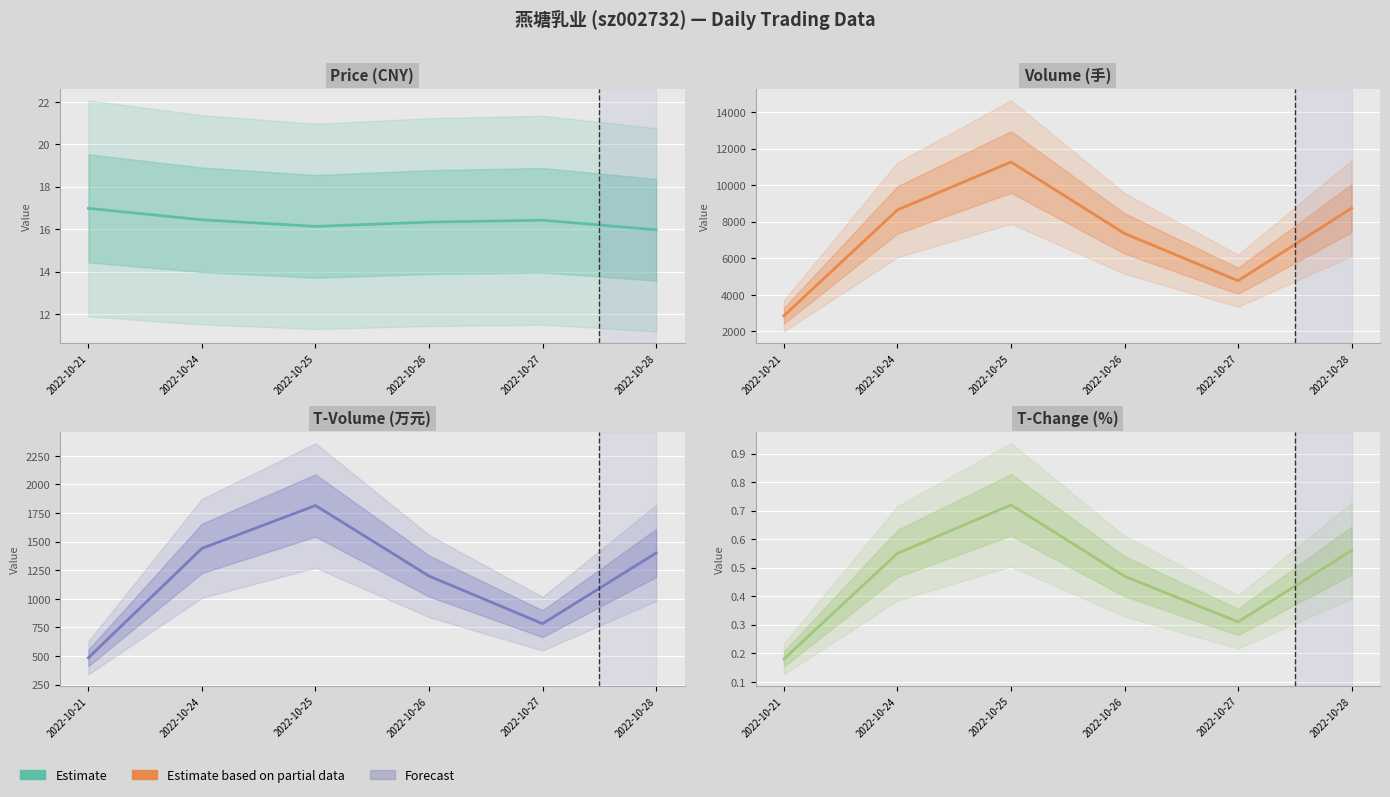

How many lines are shown in the chart?

4